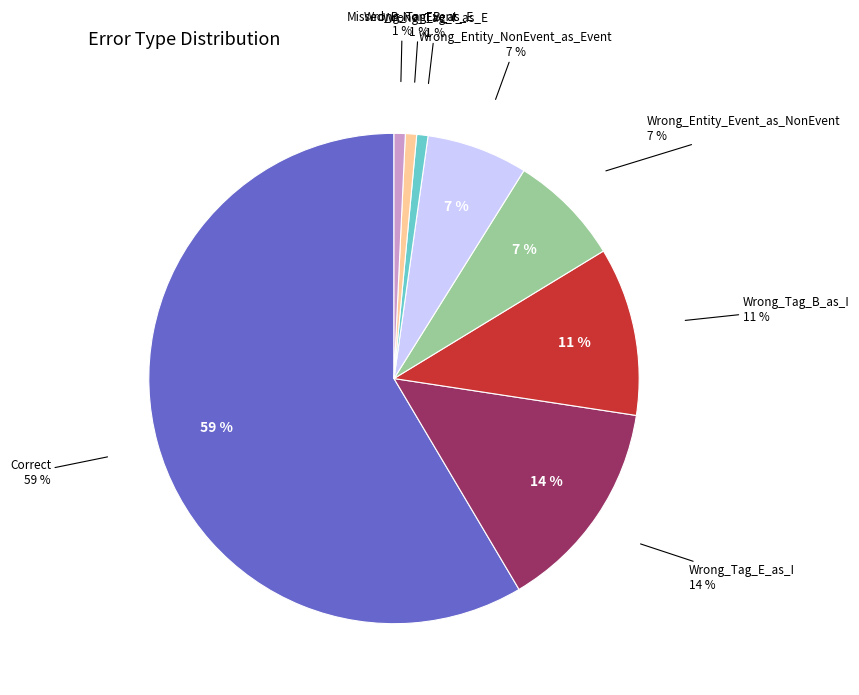

The Wrong_Tag_B_as_I slice represents 11% of the pie. True or false?

True